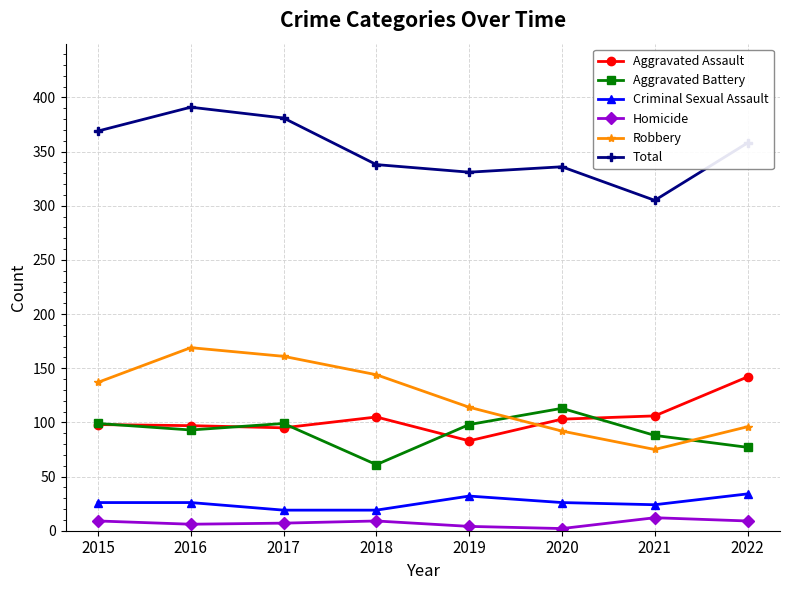

At which label does Aggravated Battery first exceed 98?

2015